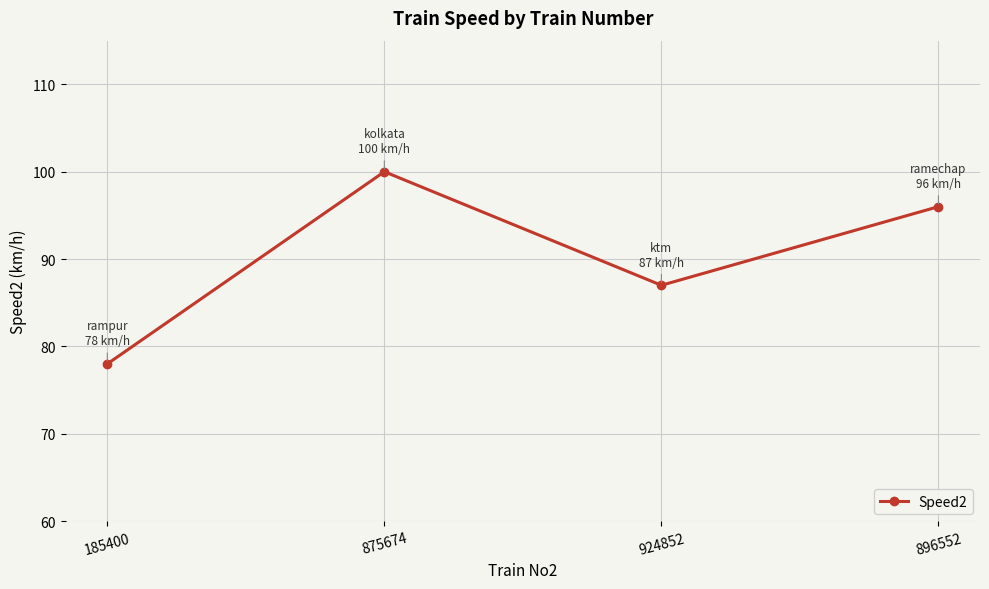

Is this an area chart (filled region under the line)?

No